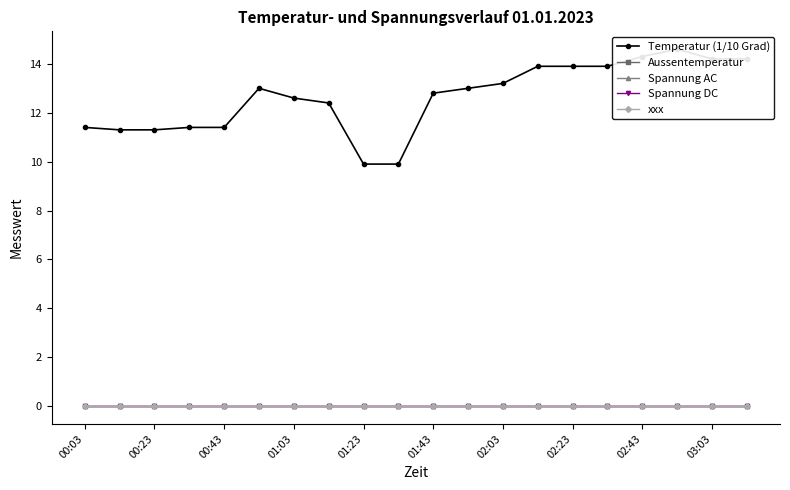

What are all the series names shown in the legend?

Temperatur (1/10 Grad), Aussentemperatur, Spannung AC, Spannung DC, xxx